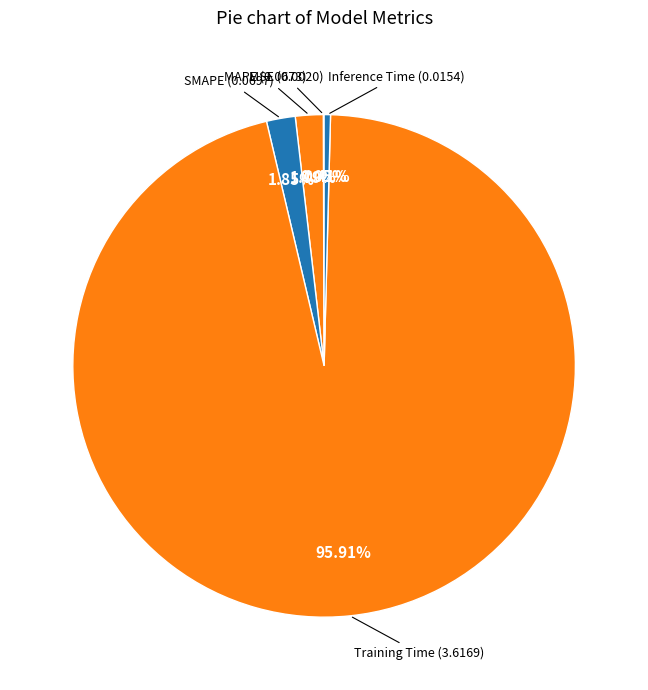

Which slice represents more than half of the pie?

Training Time